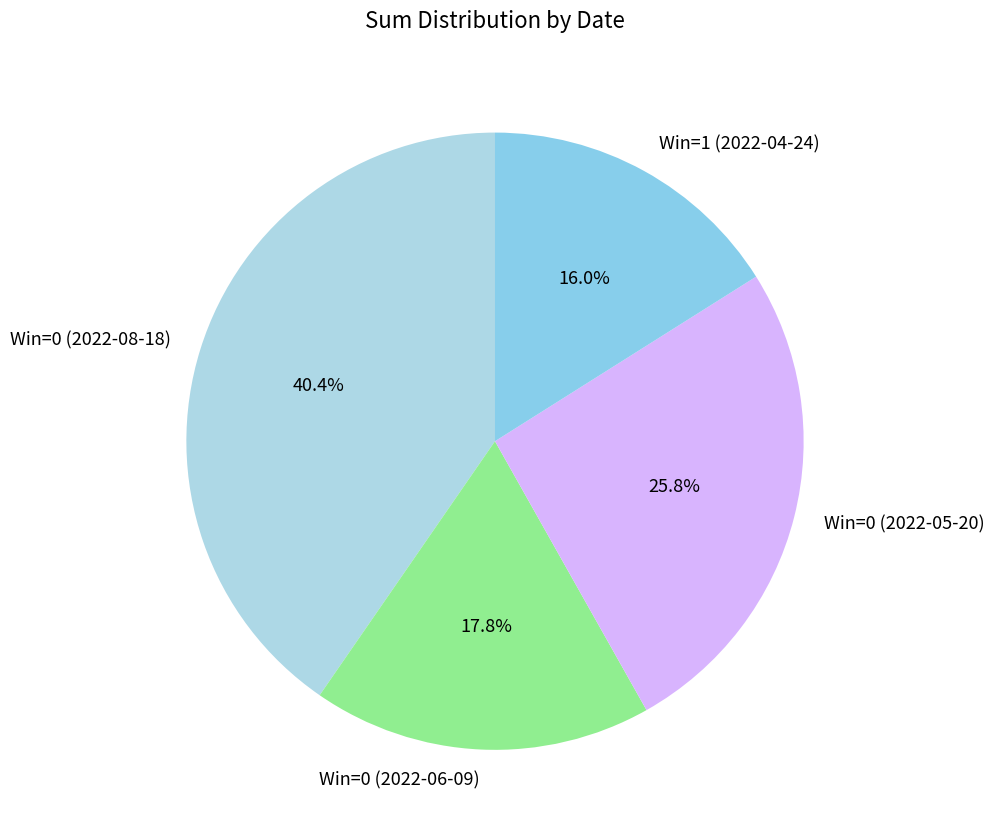

What percentage do Win=0 (2022-08-18) and Win=0 (2022-06-09) together represent?

58.2%